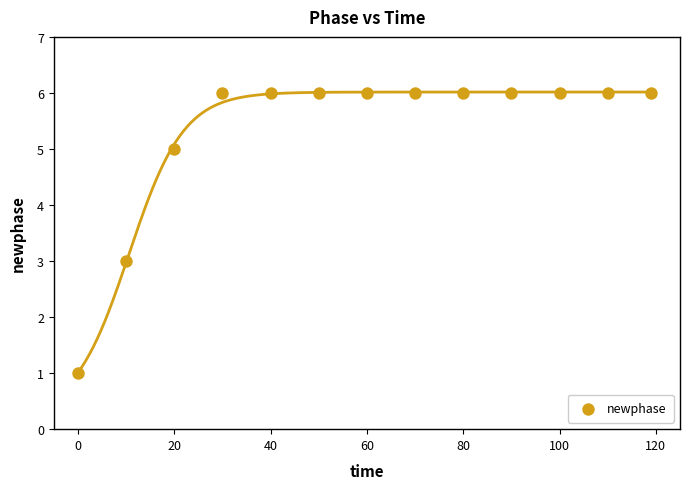

What is the range of Y values (max minus min)?

5